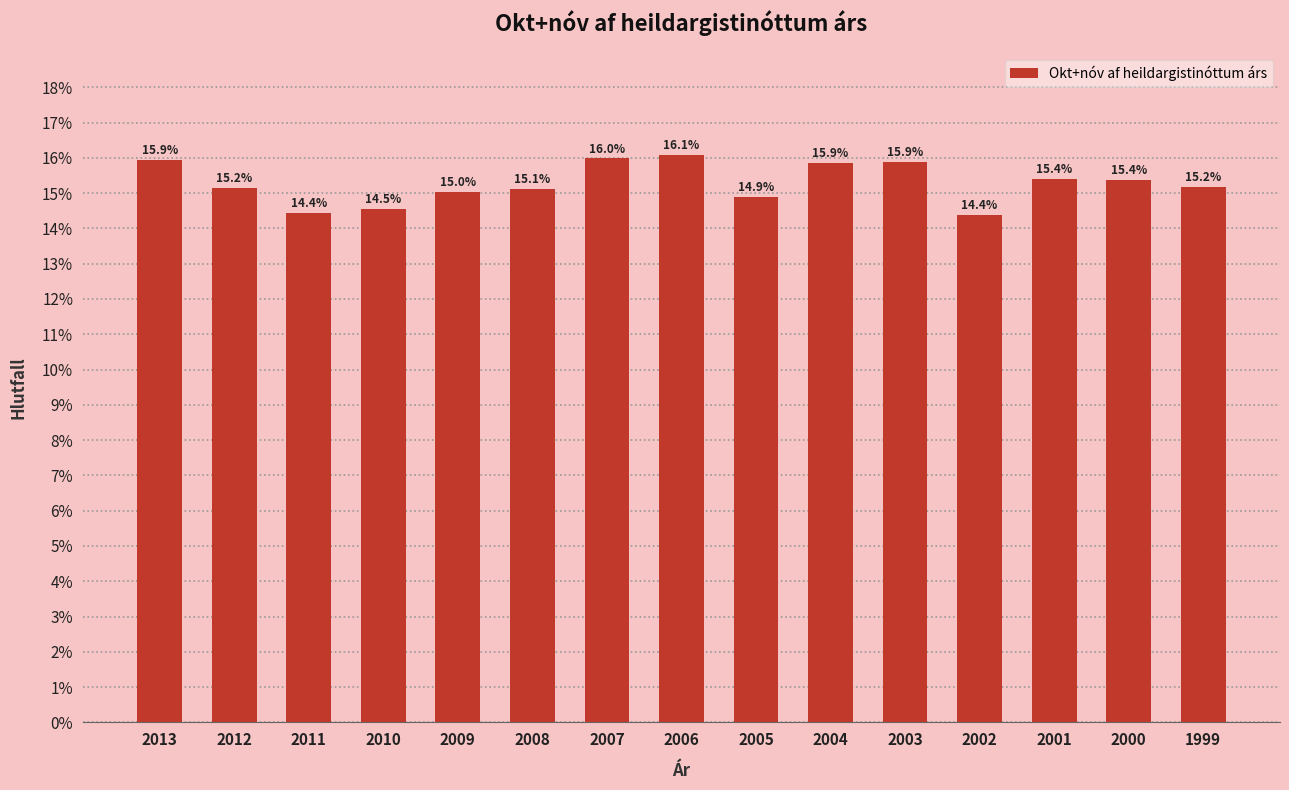

Does the chart contain any negative values?

No